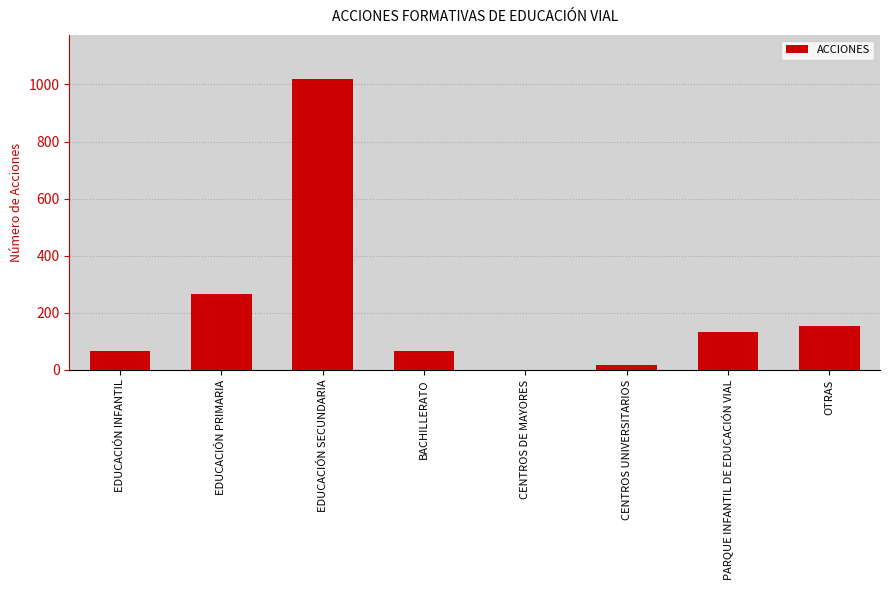

Reading left to right, list all the values displayed in this chart.

EDUCACIÓN INFANTIL=65	EDUCACIÓN PRIMARIA=267	EDUCACIÓN SECUNDARIA=1020	BACHILLERATO=65	CENTROS DE MAYORES=0	CENTROS UNIVERSITARIOS=16	PARQUE INFANTIL DE EDUCACIÓN VIAL=131	OTRAS=154